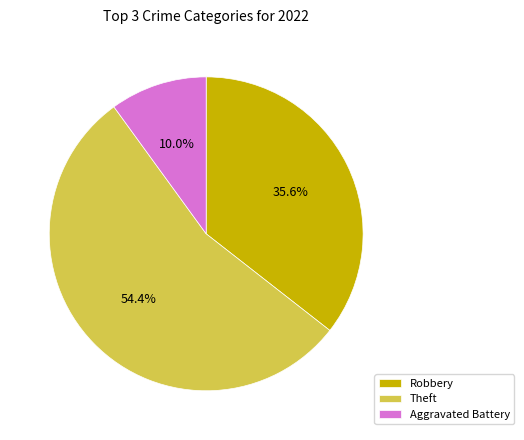

How much of the chart is everything except Robbery?

64.4%